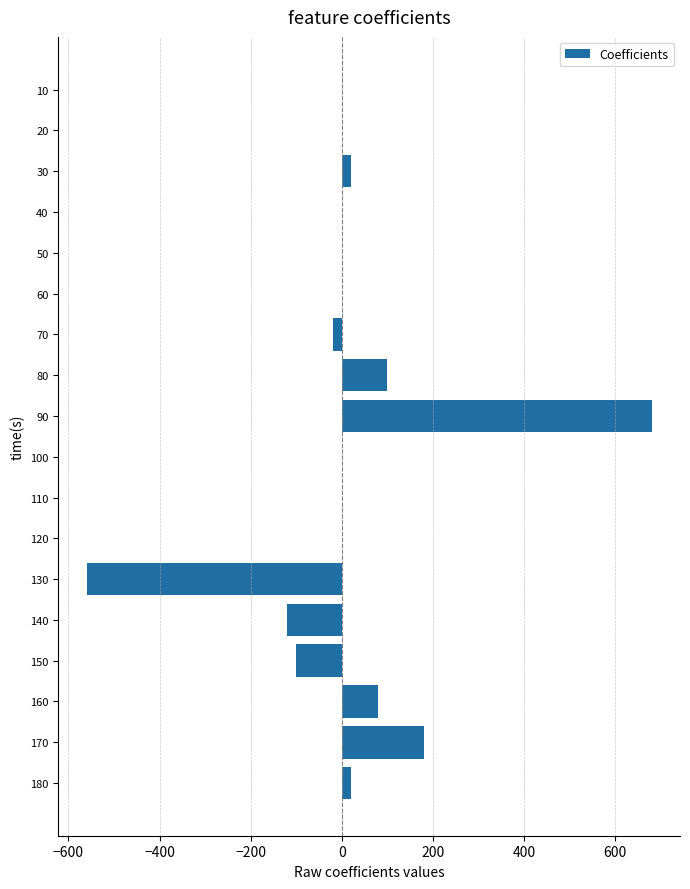

How many categories are shown in the chart?

18